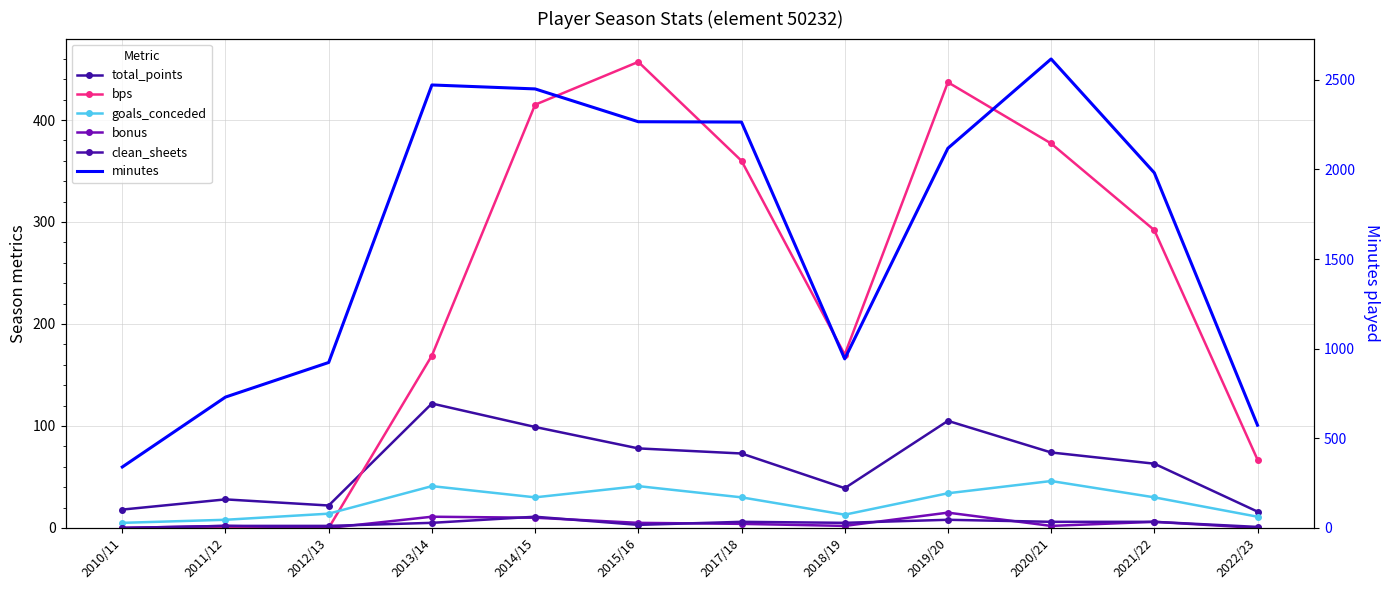

True or false: total_points has a value of 9 at 2022/23.

False